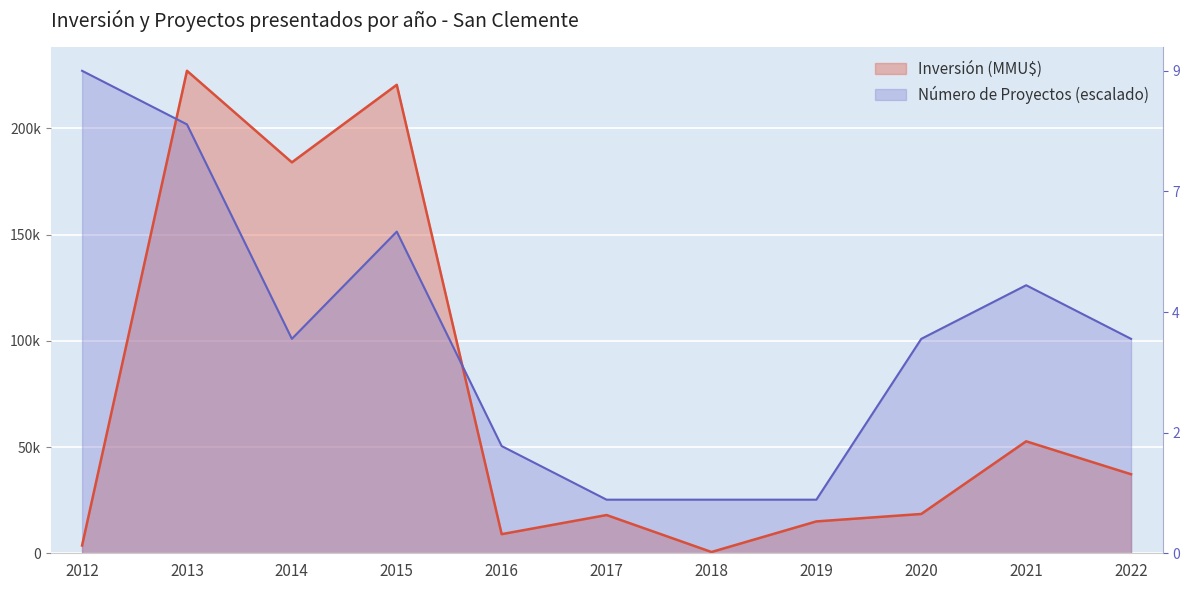

At which category does the chart reach its minimum across all series?

2018